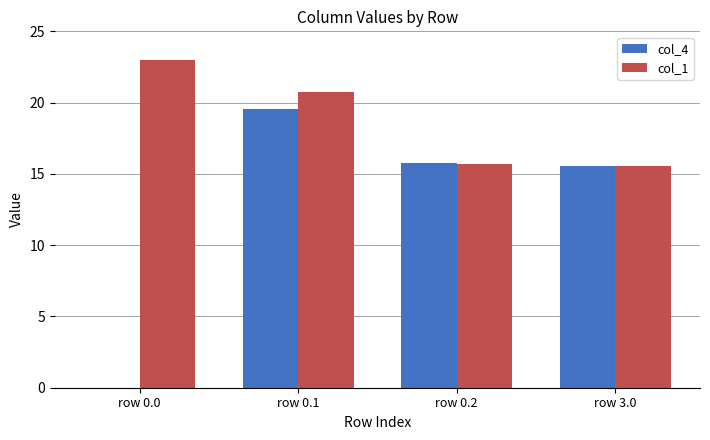

What is the sum of all col_1 values?

75.0